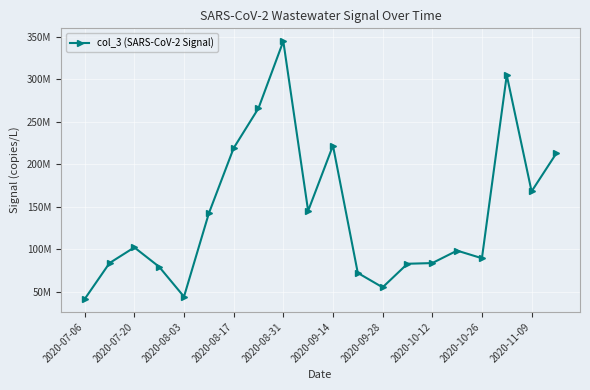

Is this an area chart (filled region under the line)?

No